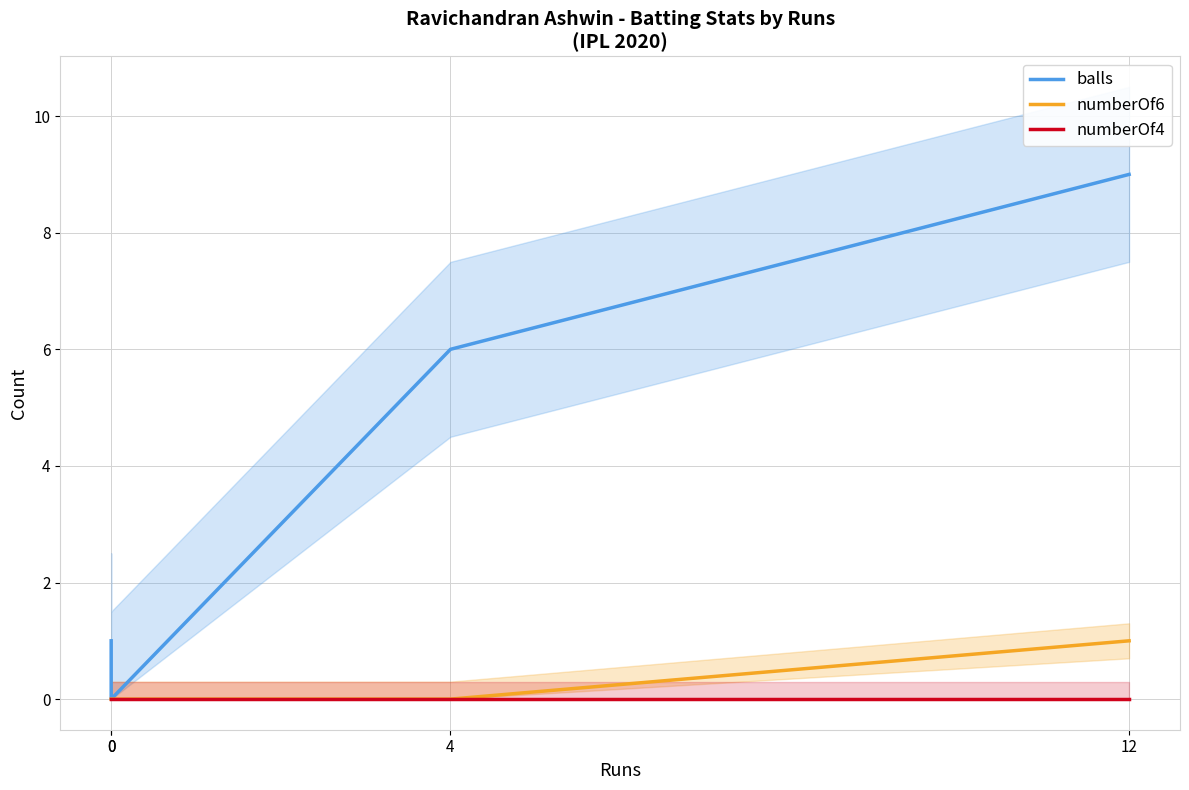

The numberOf6 series shows 0 at 4. True or false?

True